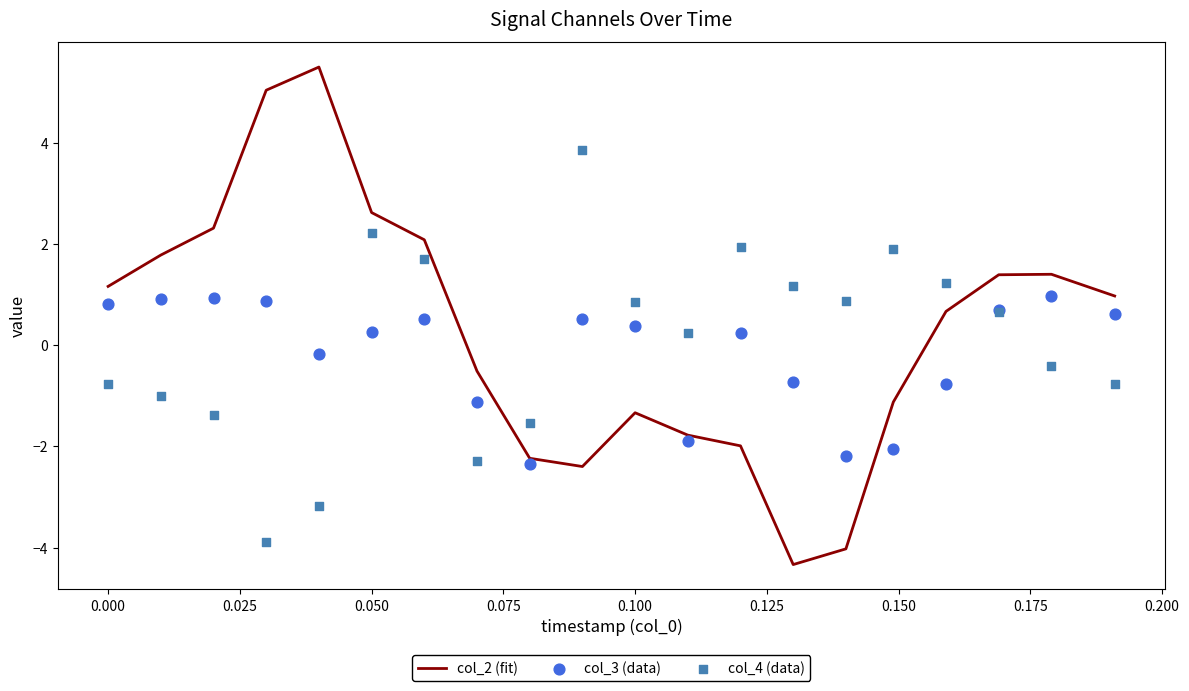

What is the maximum value for col_2 (fit)?

5.5